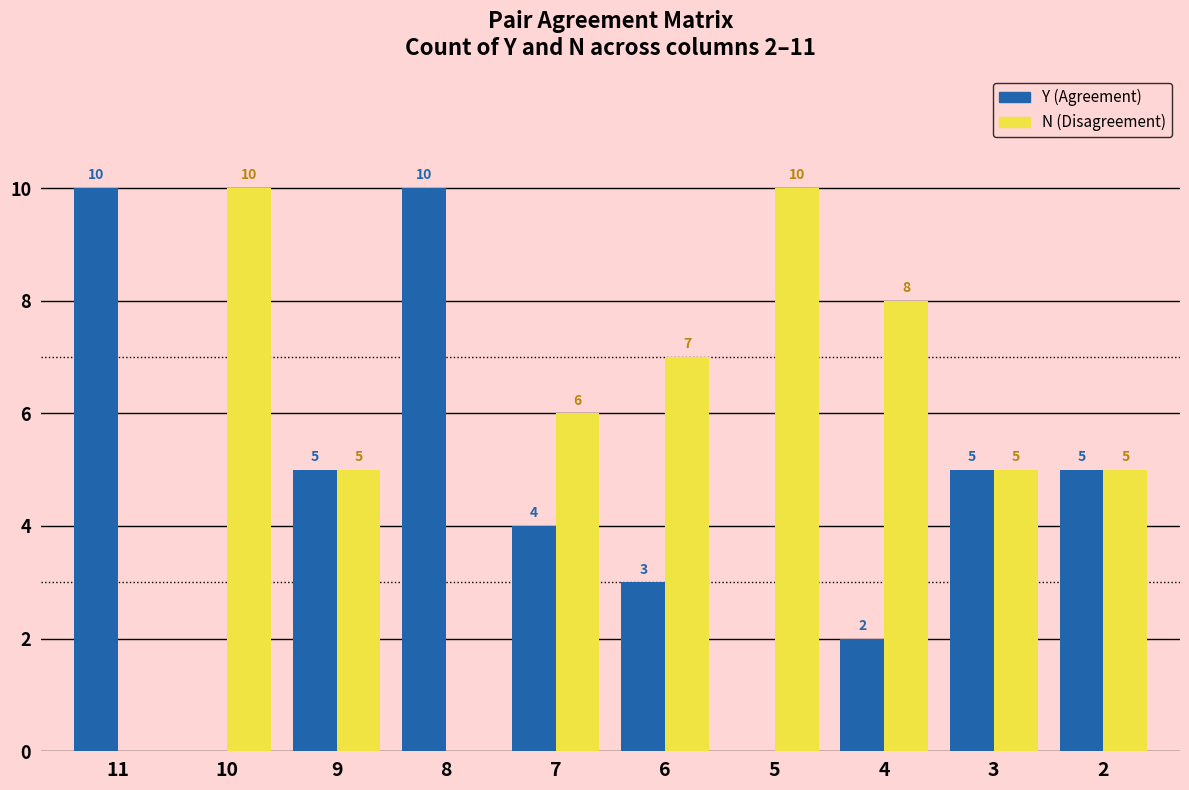

Reading left to right, list all the values displayed in this chart.

Y: 11=10	10=0	9=5	8=10	7=4	6=3	5=0	4=2	3=5	2=5
N: 11=0	10=10	9=5	8=0	7=6	6=7	5=10	4=8	3=5	2=5